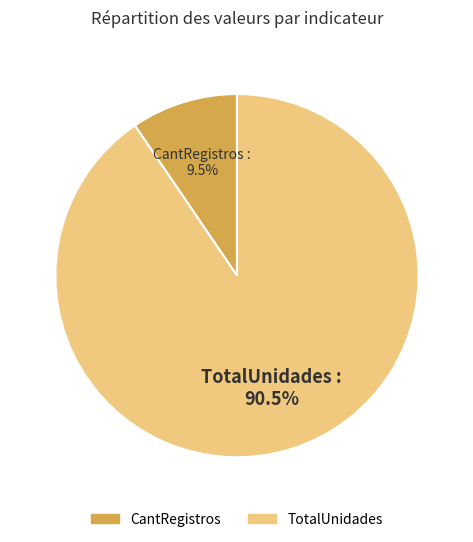

What is the largest slice in the pie chart?

TotalUnidades